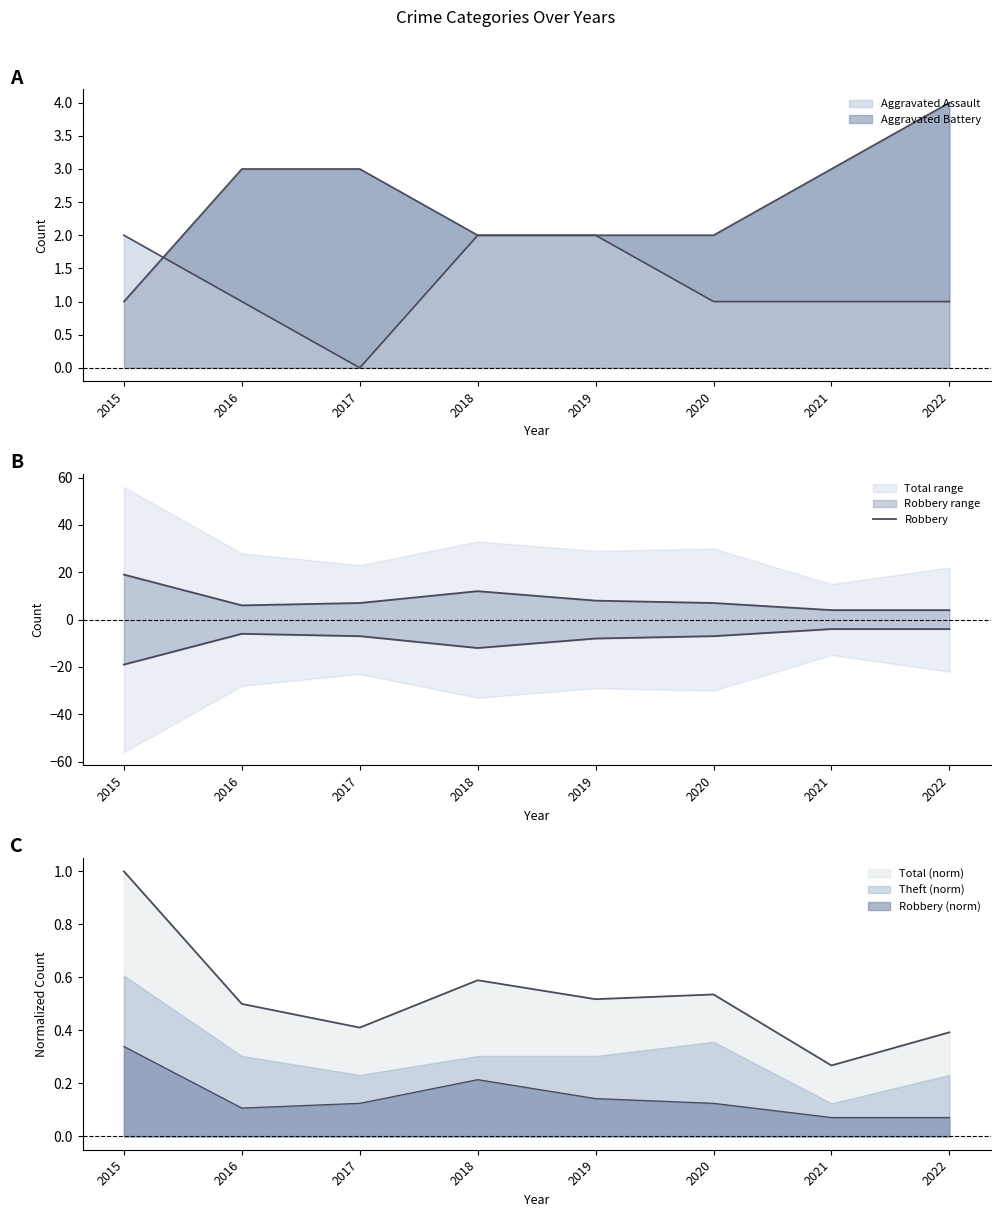

Is it true that the value at 2022 is 2?

False